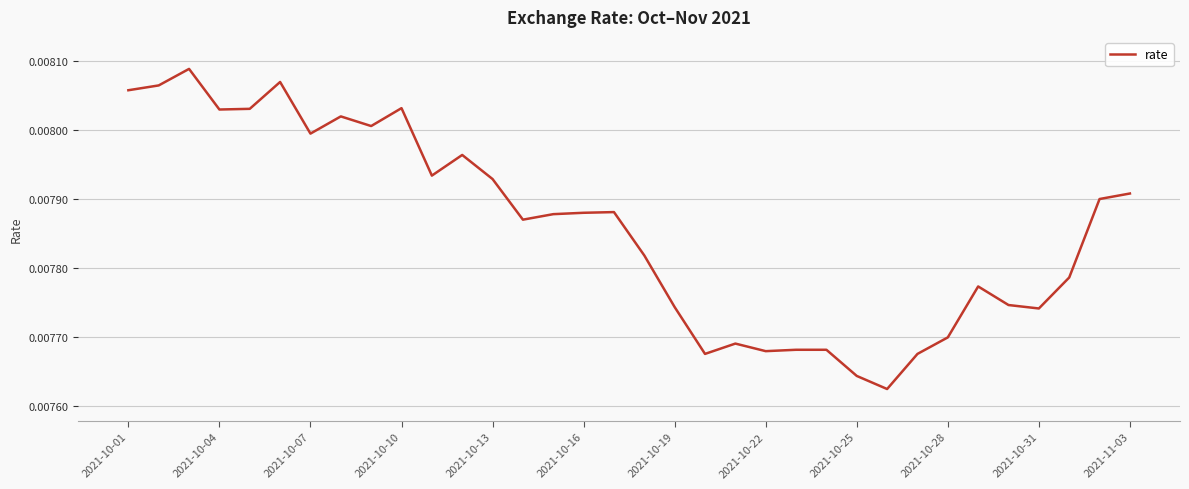

Does the chart have visible grid lines?

Yes